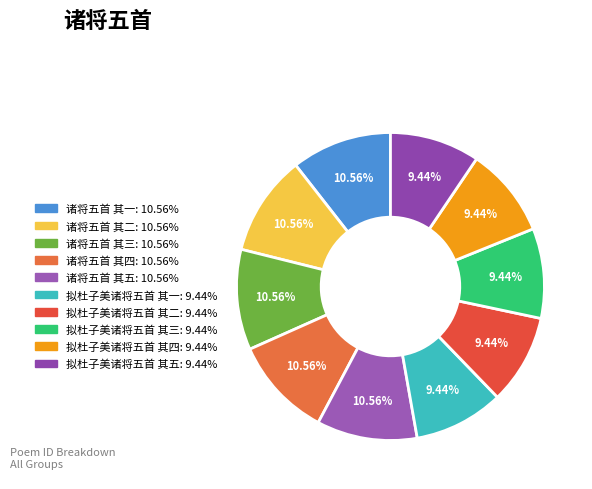

What is the total percentage of 诸将五首 其五 and 拟杜子美诸将五首 其三?

20.0%